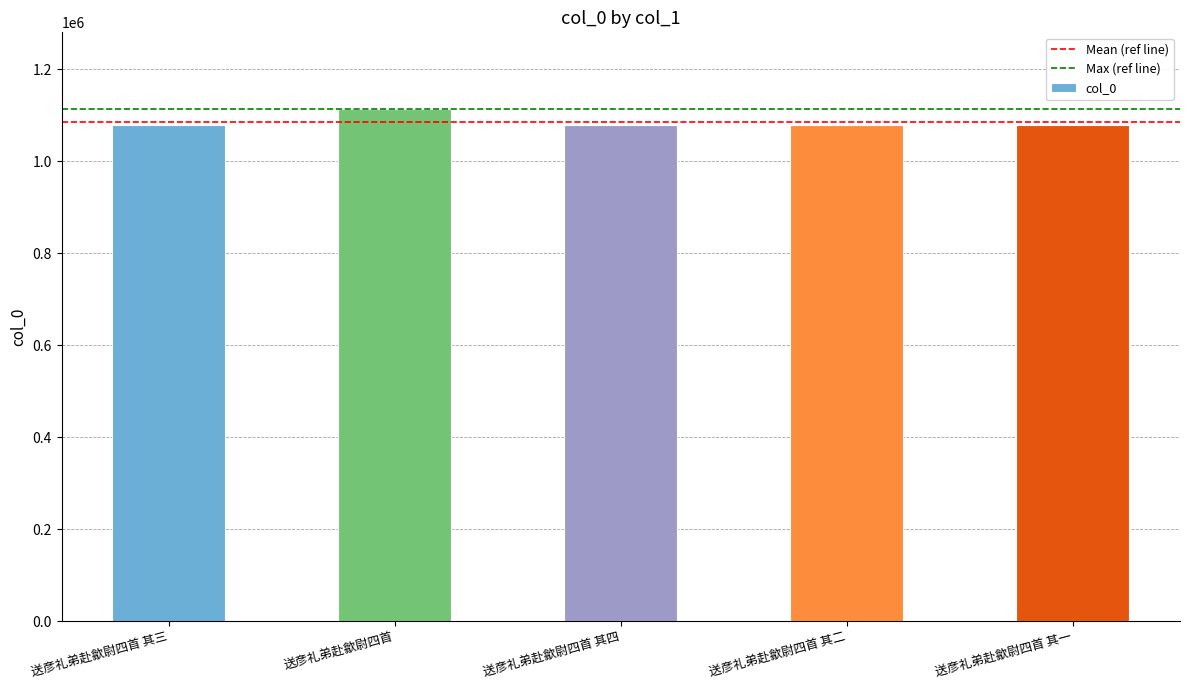

How many data points does each series have?

5